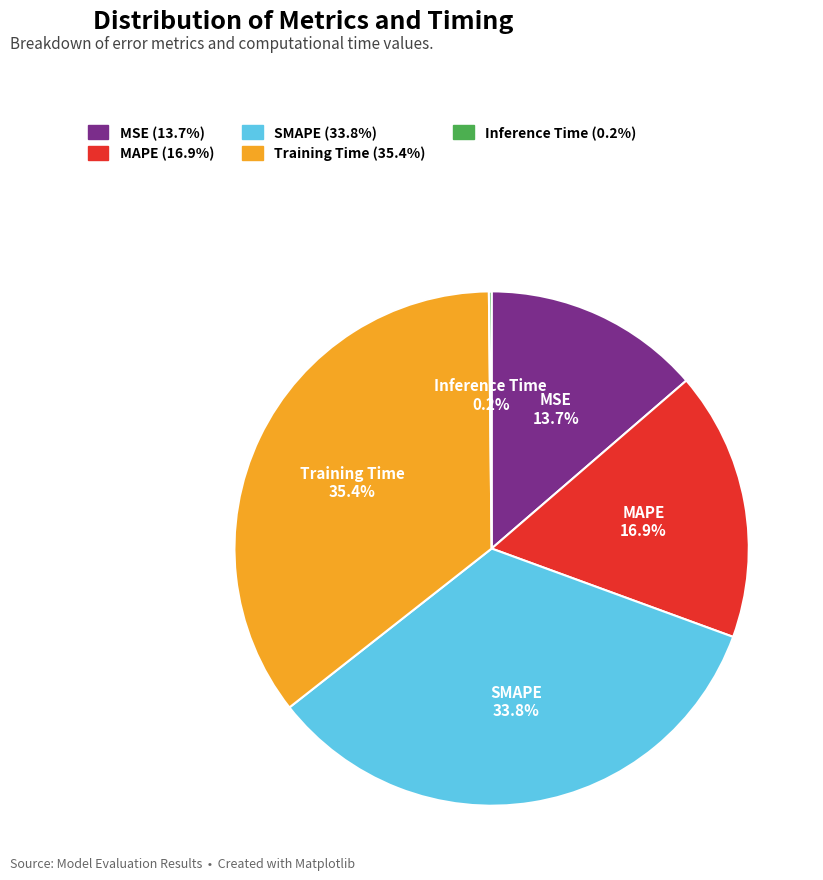

Does any single category account for the majority?

No